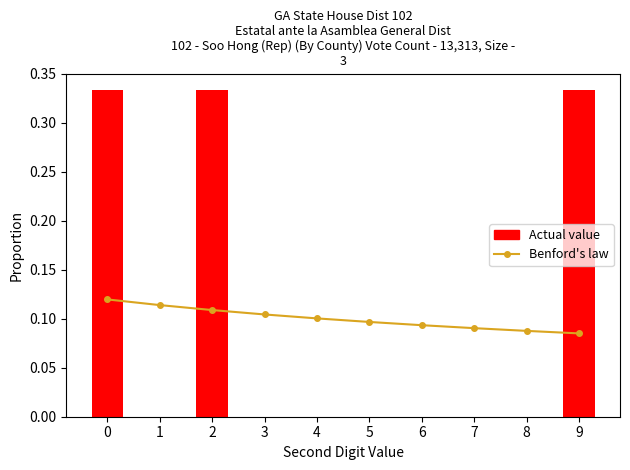

Rank the categories by Benford's law value from lowest to highest.

9, 8, 7, 6, 5, 4, 3, 2, 1, 0